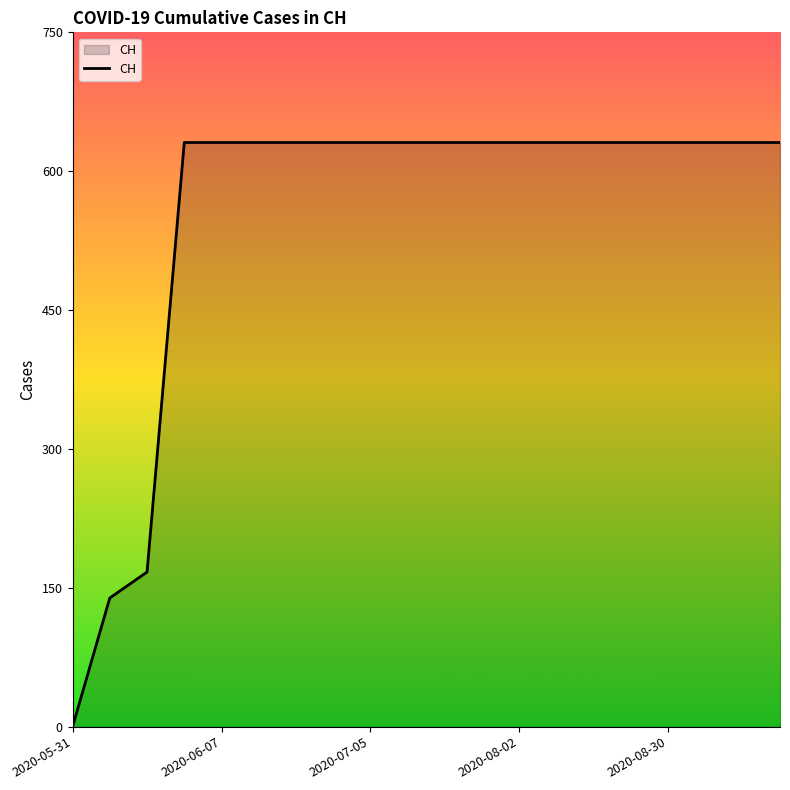

What is the difference between the maximum and minimum values?

631